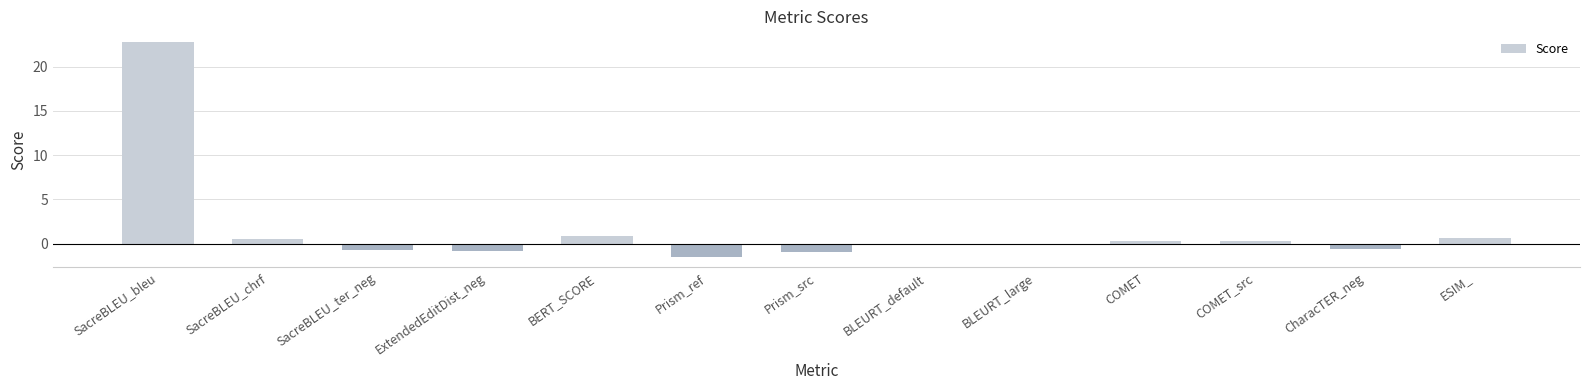

Does the chart contain stacked bars?

No